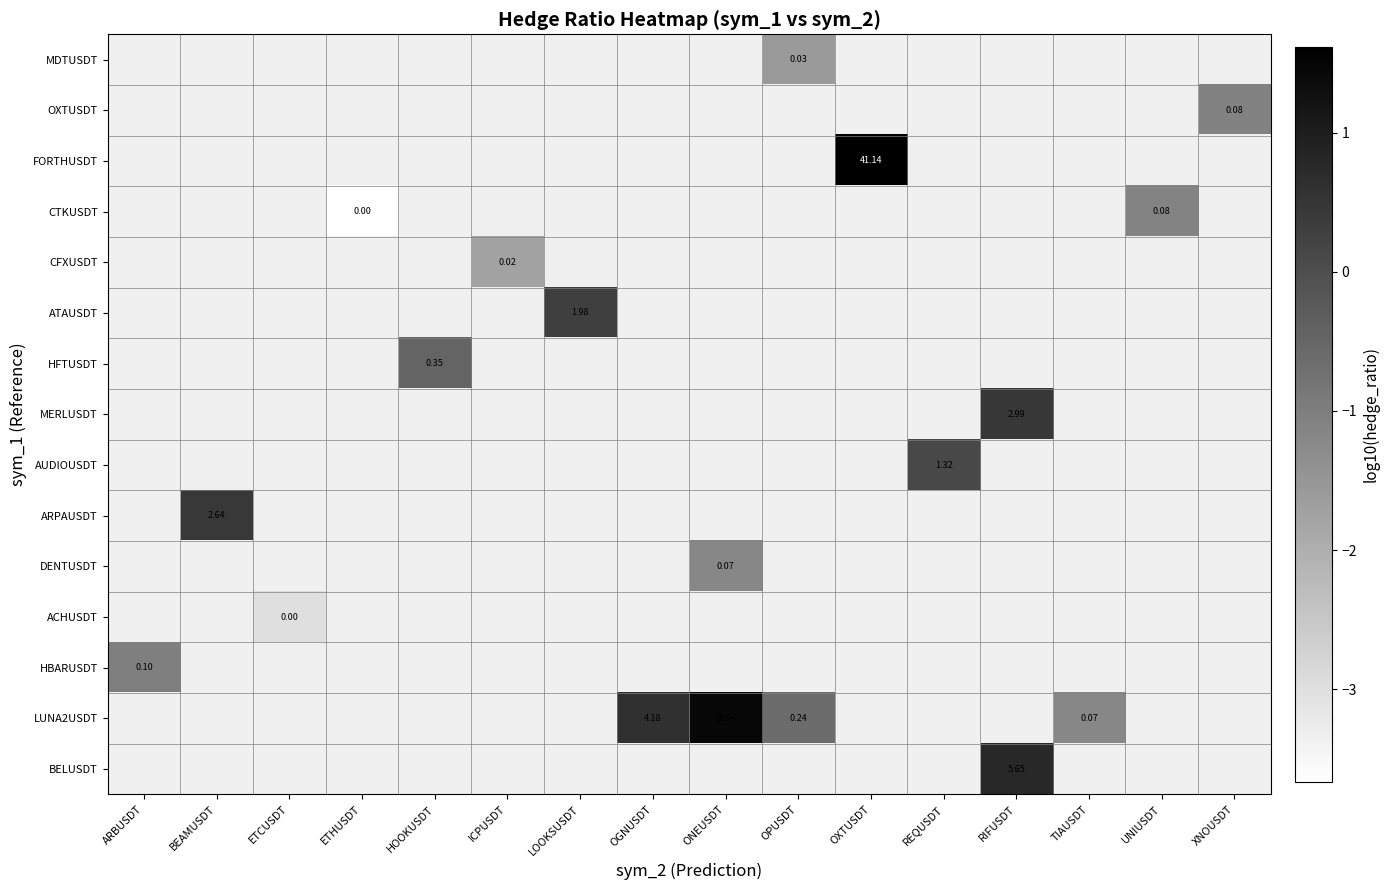

How many categories are shown in the chart?

16